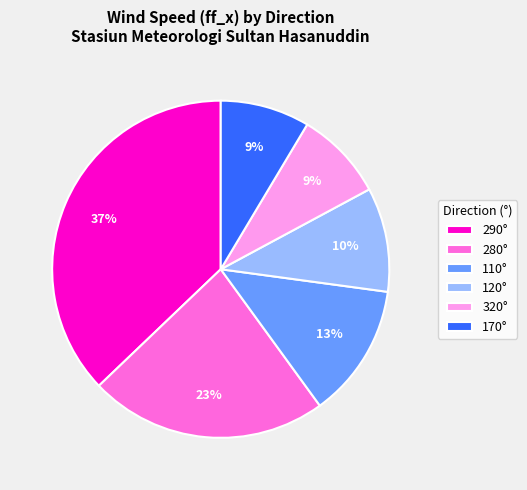

Which category has the biggest portion of the pie?

290°